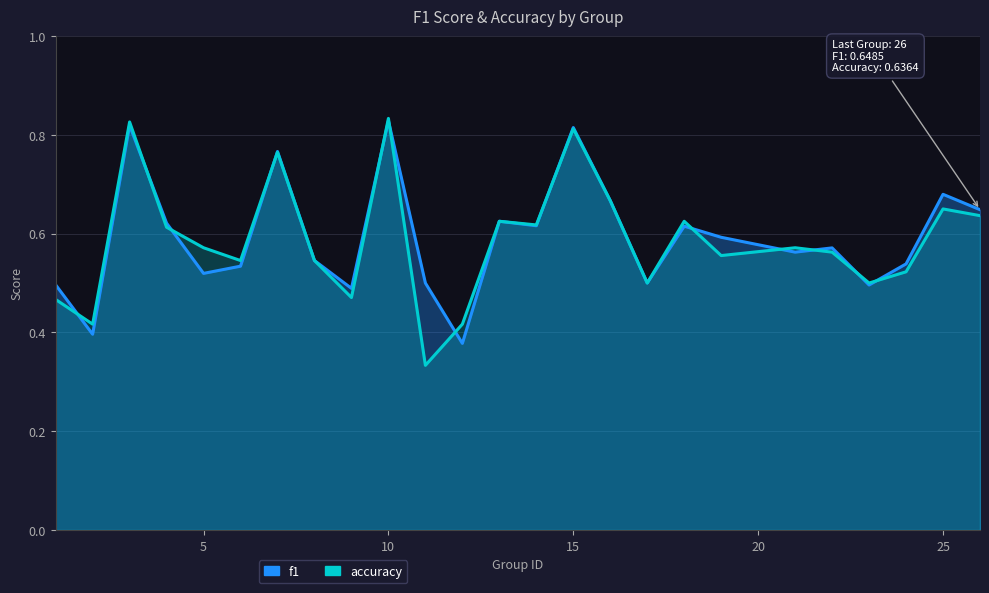

The f1 series shows 0.4 at 13. True or false?

False